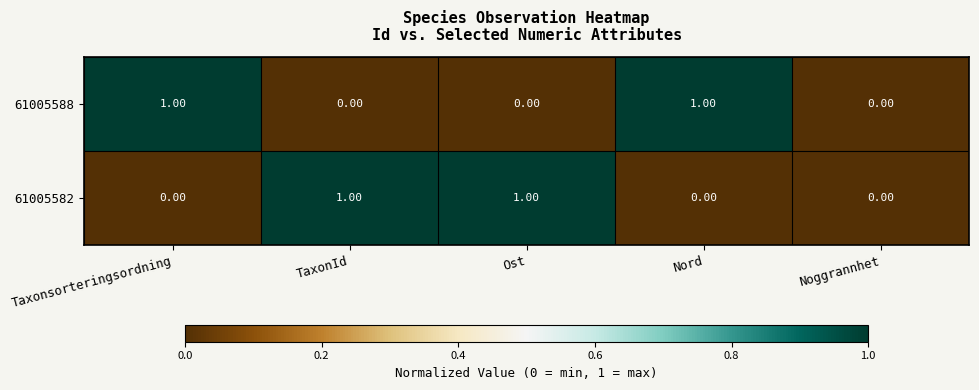

Rank the series at Ost from lowest to highest value.

61005588, 61005582